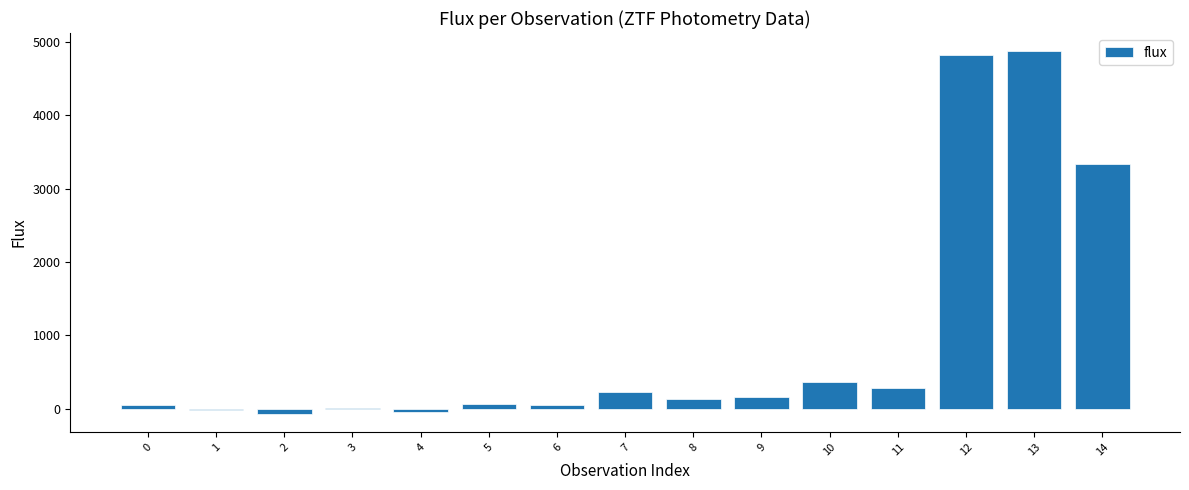

What is the maximum value shown in the chart?

4872.9